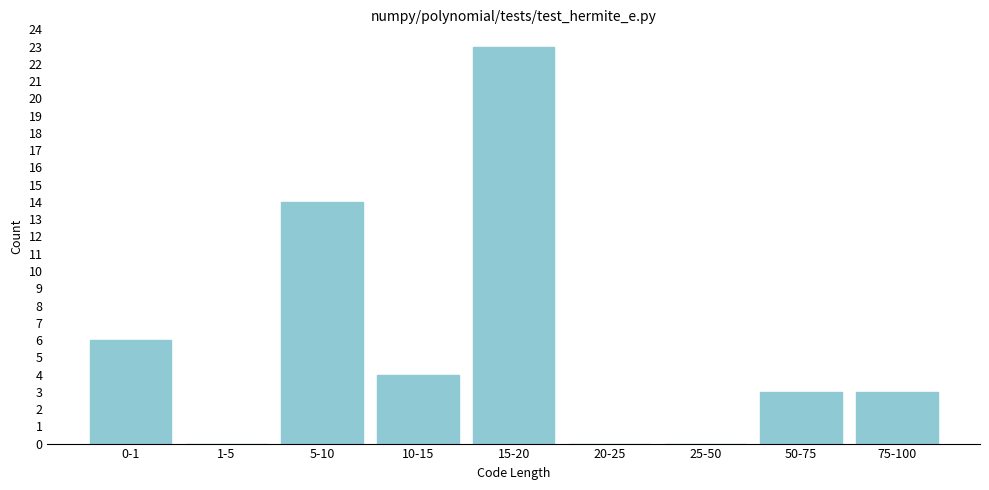

Reading right to left, list all the values displayed in this chart.

75-100=3	50-75=3	25-50=0	20-25=0	15-20=23	10-15=4	5-10=14	1-5=0	0-1=6